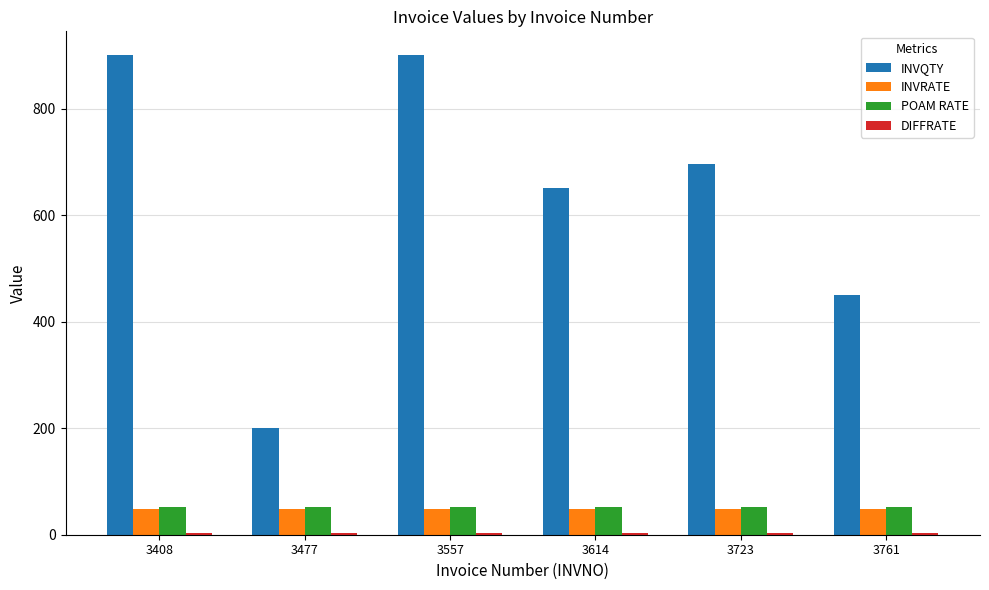

At which label does INVQTY first exceed 696?

3408